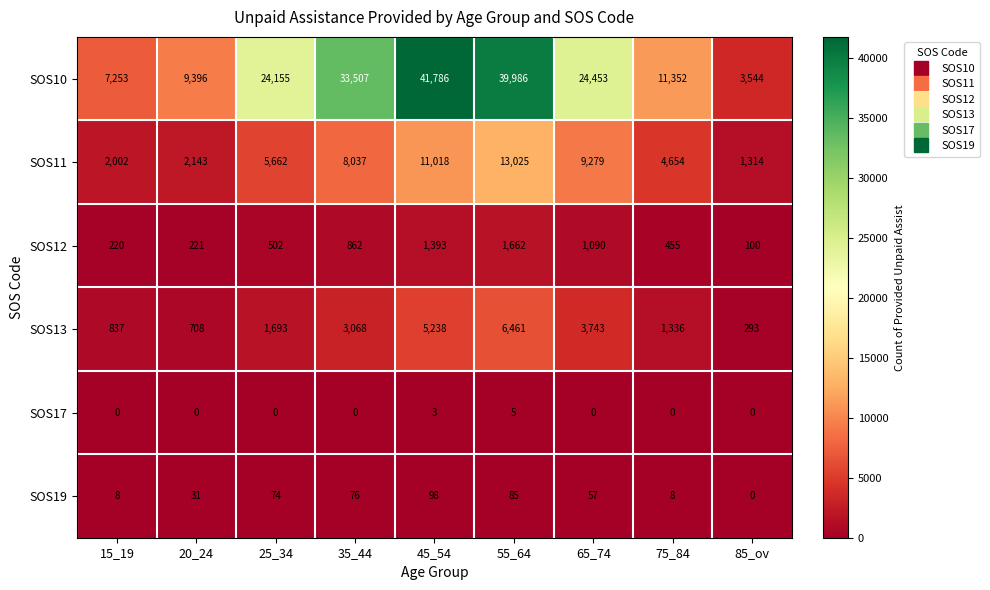

Rank the series by their maximum value, from highest to lowest.

SOS10, SOS11, SOS13, SOS12, SOS19, SOS17